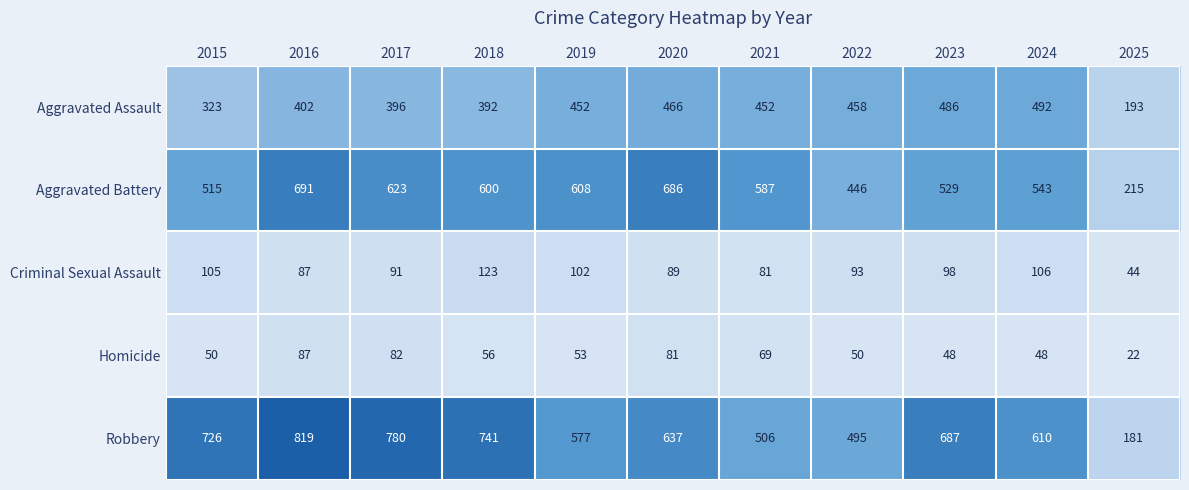

Which series changed the most between 2017 and 2024?

Robbery